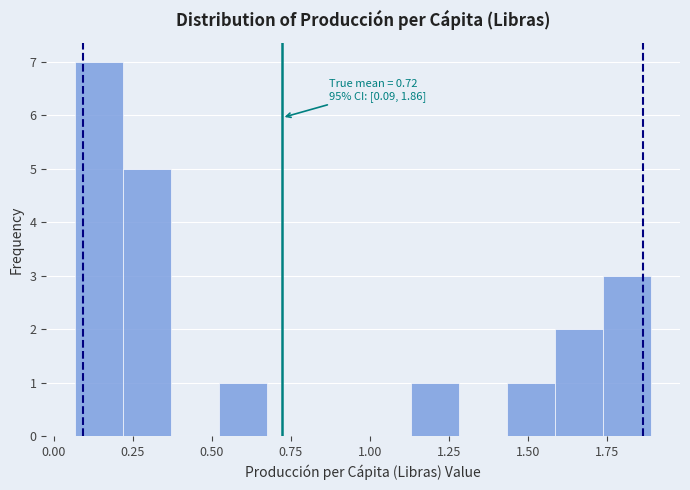

Around what value on the x-axis is the tallest bar? Give the approximate position of its centre, as read against the axis.

0.15